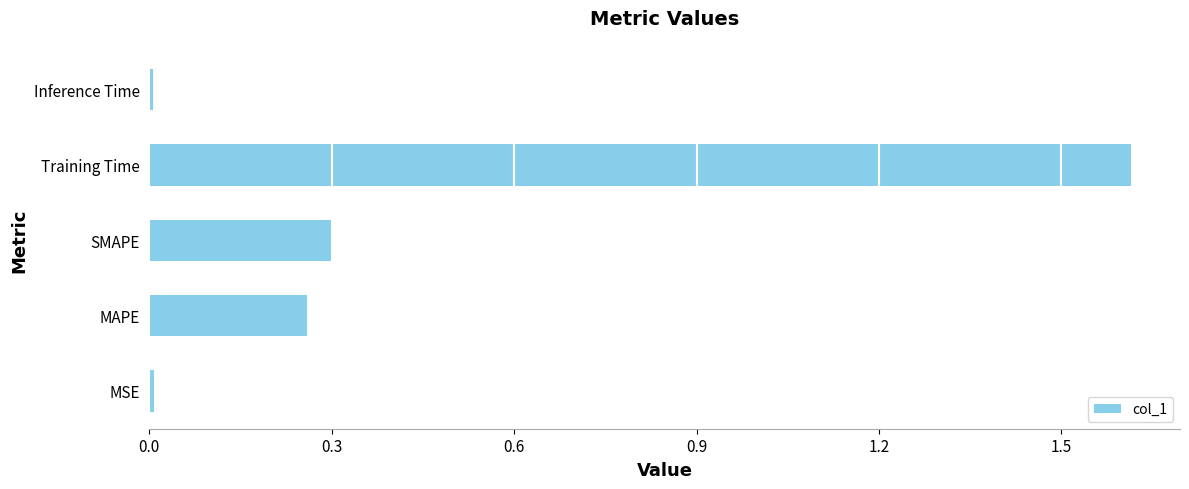

What is the sum of all values?

2.2